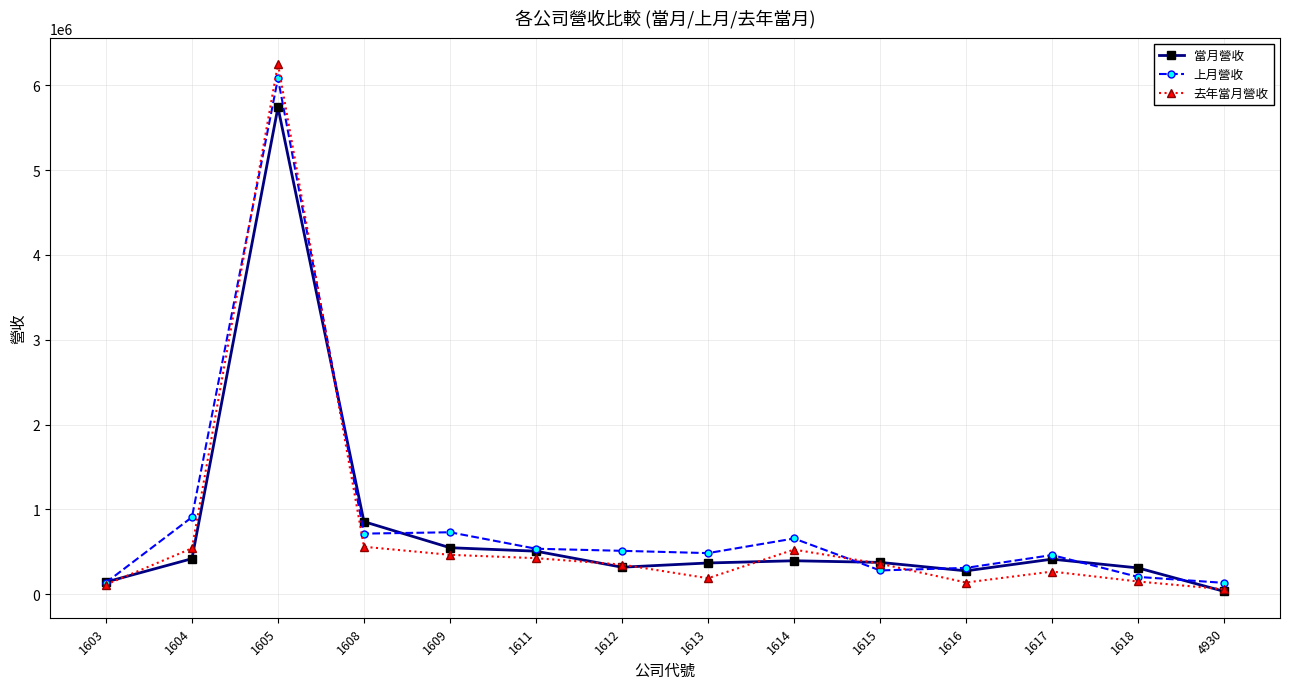

How many data points does each series have?

14